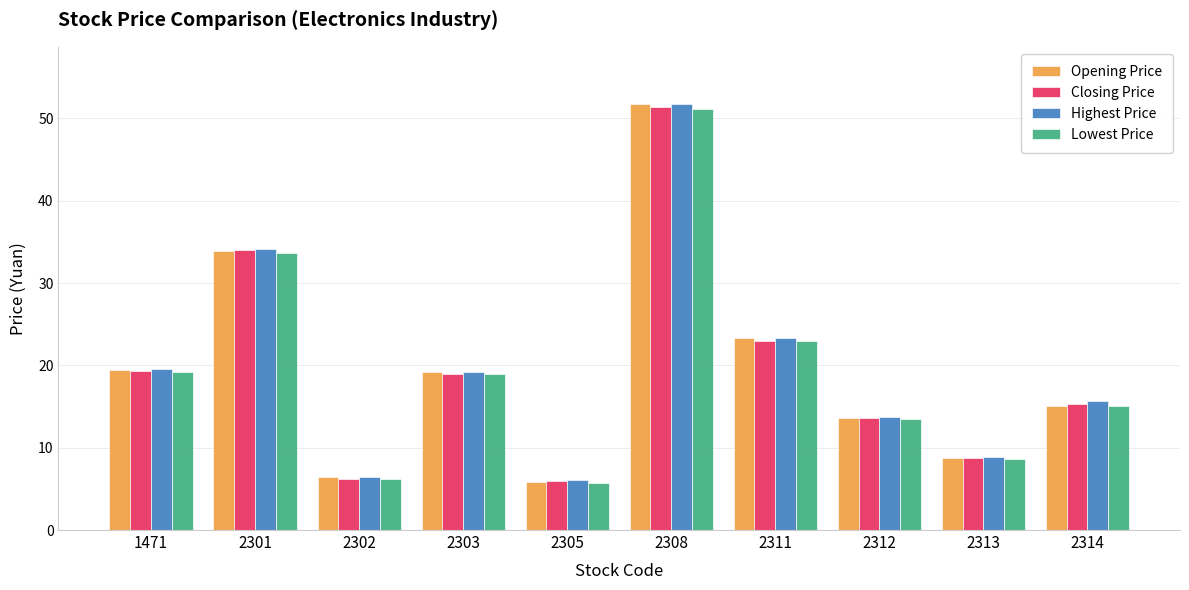

Is the value of Highest Price at 2305 greater than the value of Opening Price at 2311?

No